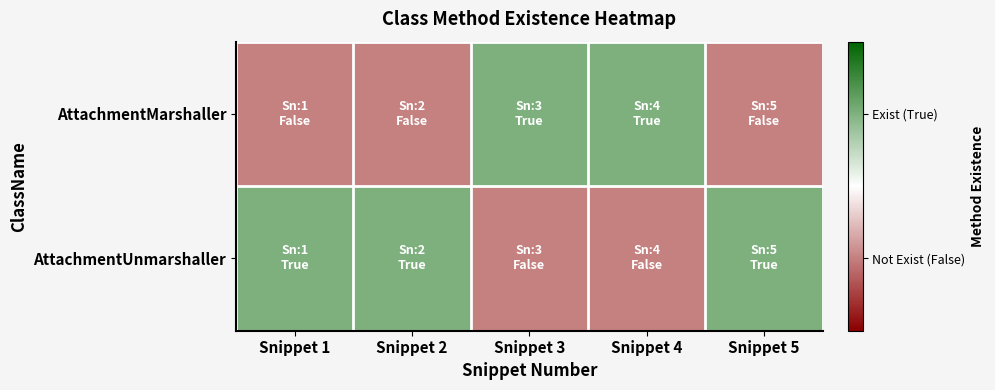

Reading left to right, list all the values displayed in this chart.

AttachmentMarshaller: Snippet 1=0	Snippet 2=0	Snippet 3=1	Snippet 4=1	Snippet 5=0
AttachmentUnmarshaller: Snippet 1=1	Snippet 2=1	Snippet 3=0	Snippet 4=0	Snippet 5=1